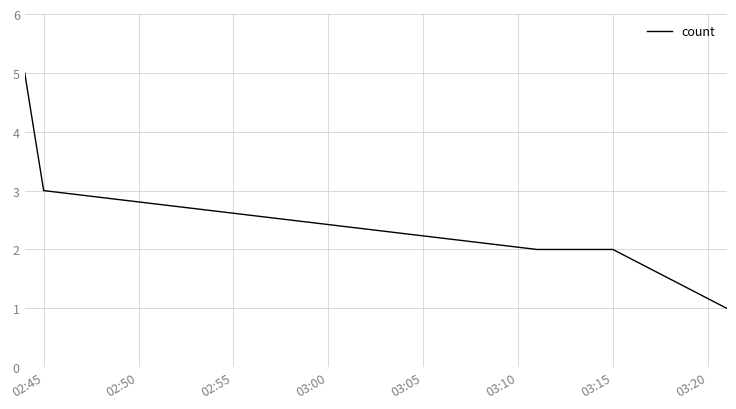

True or false: there are more than 1 points higher than both neighbors.

False